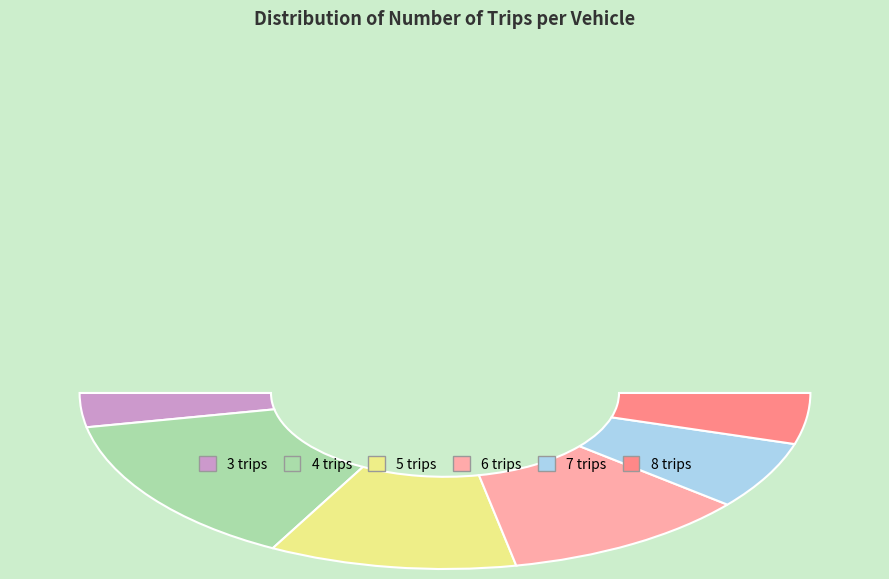

Does any single category account for the majority?

No